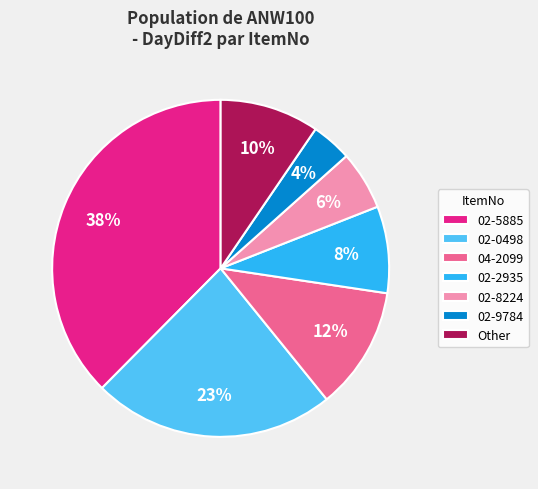

What percentage is the 02-0498 slice, to the nearest percent?

23%